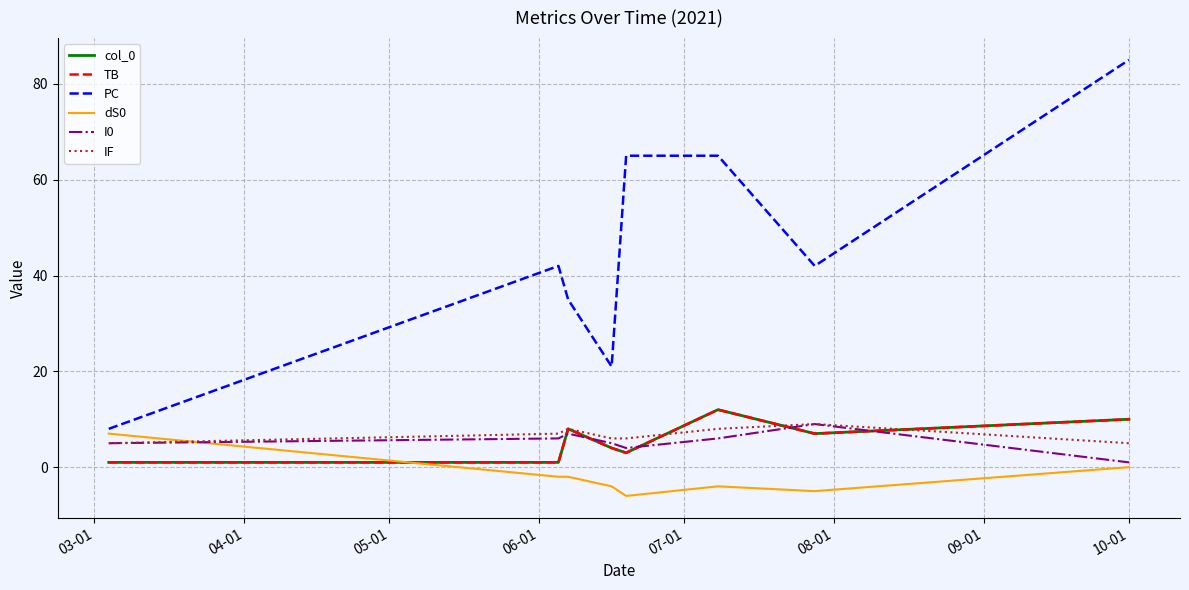

Reading right to left, transcribe all the data shown in this chart.

col_0: 10	7	12	3	4	8	1	1
TB: 10	7	12	3	4	8	1	1
PC: 85	42	65	65	21	35	42	8
dS0: 0	-5	-4	-6	-4	-2	-2	7
I0: 1	9	6	4	5	7	6	5
IF: 5	9	8	6	6	8	7	5